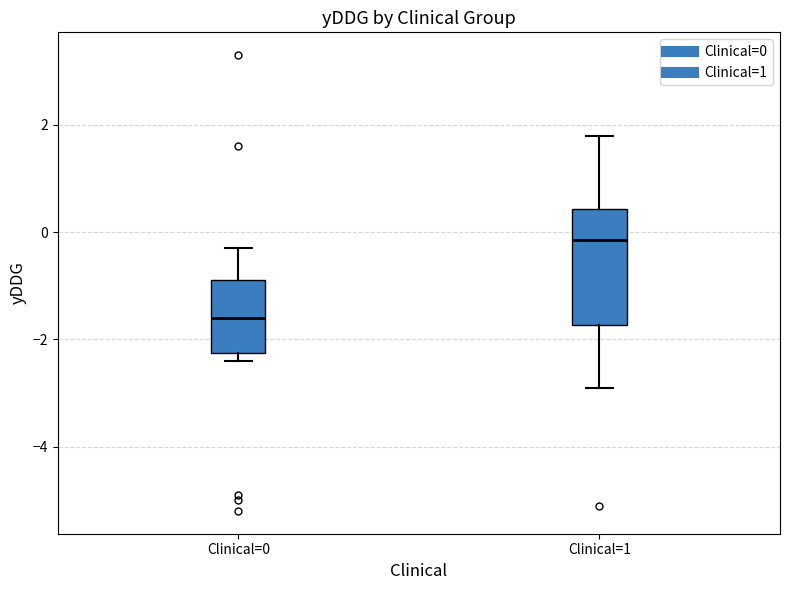

Which box has the lowest median line?

Clinical=0